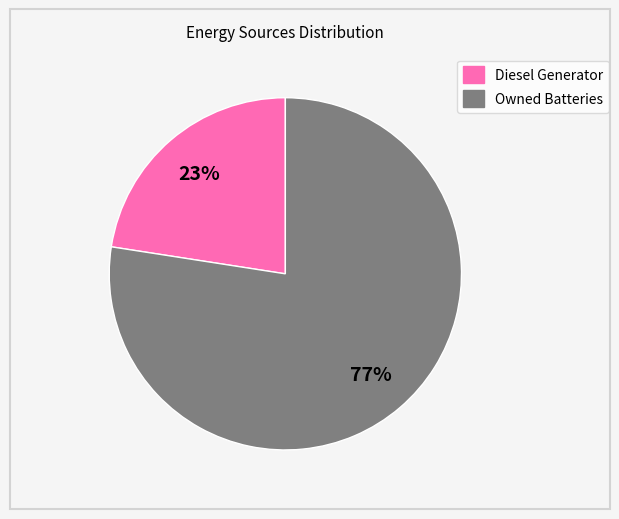

How many slices are in this pie chart?

2